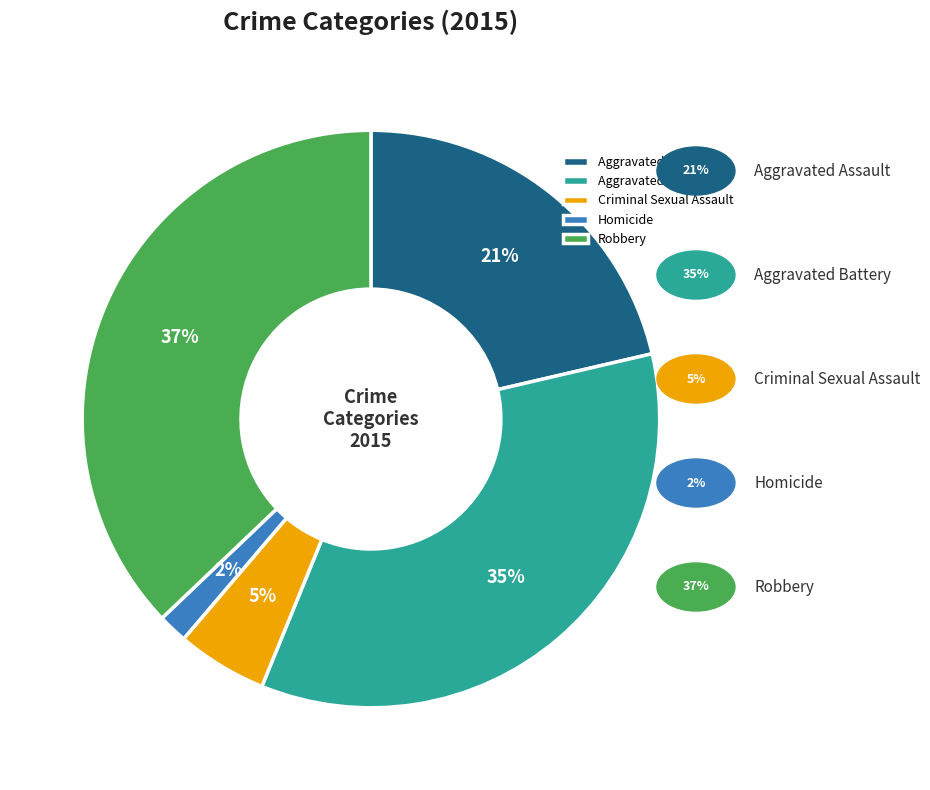

What is the ratio of the value at Aggravated Battery to the value at Robbery?

0.9